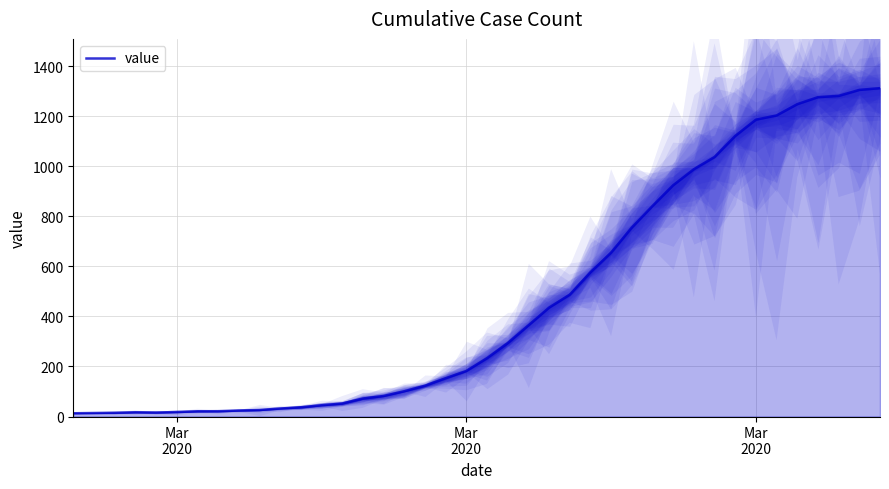

Is it true that the value at Mar 2020 is 385?

False